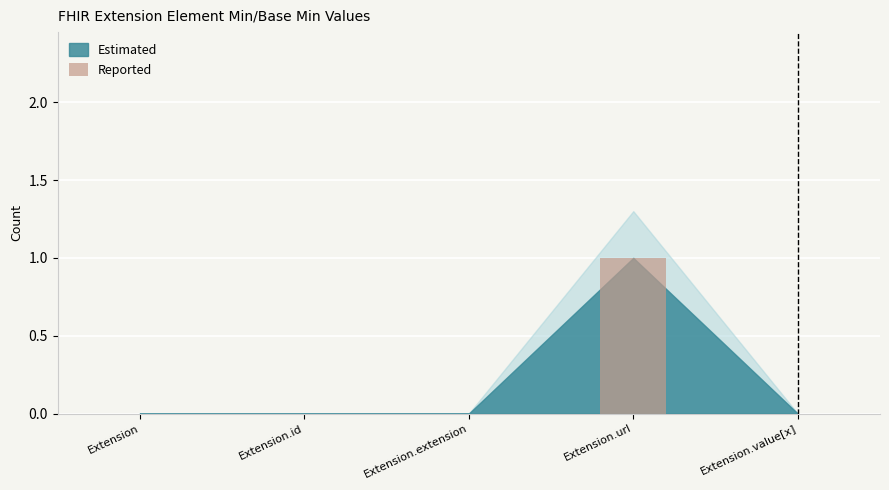

What is the difference between the values at Extension.value[x] and Extension.url?

1